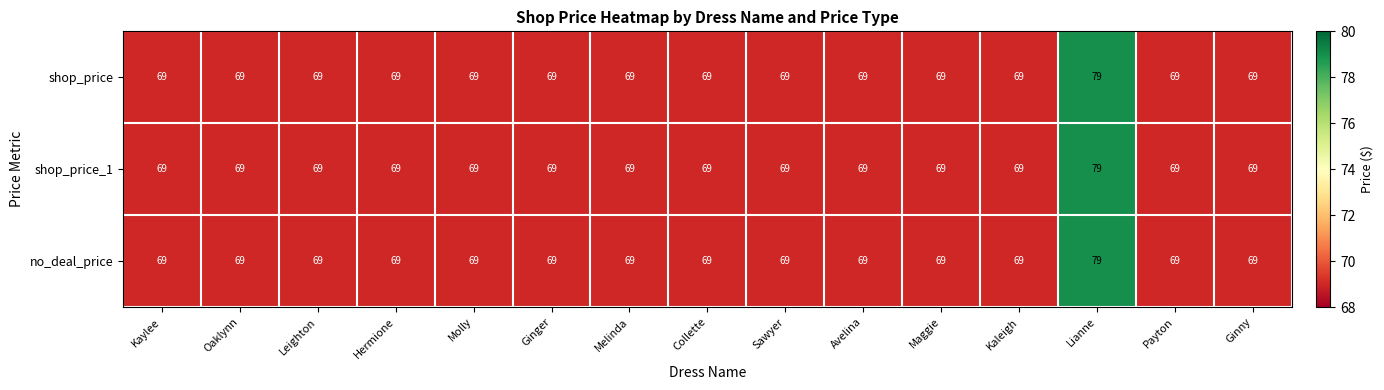

What value does the no_deal_price series have at Melinda, to the nearest 10?

70